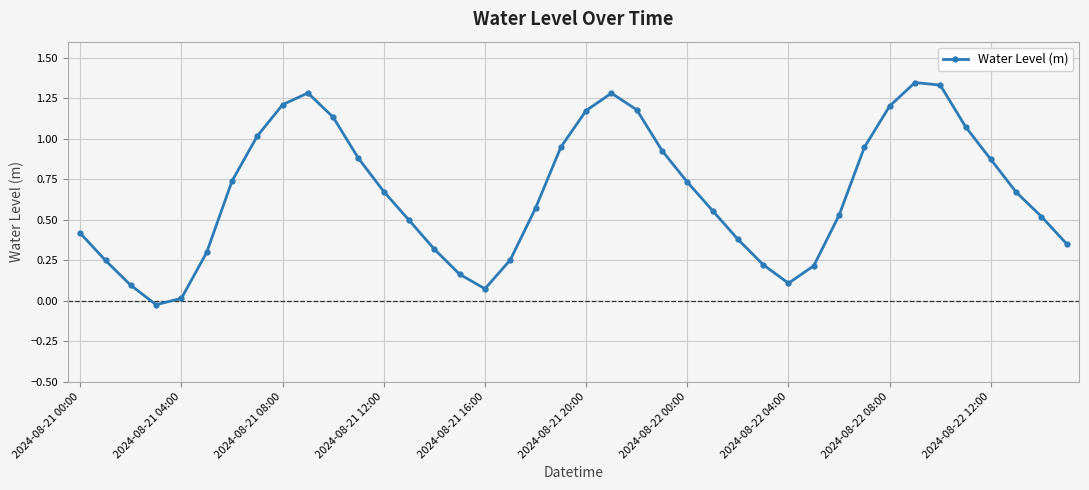

What is the sum of all values?

26.4